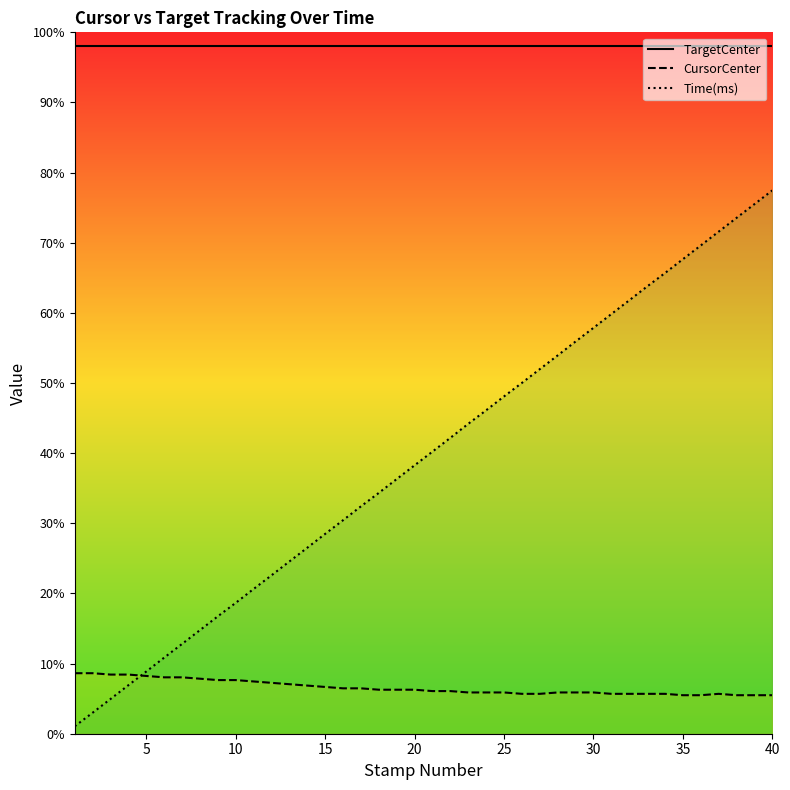

True or false: TargetCenter and CursorCenter intersect in this chart.

False